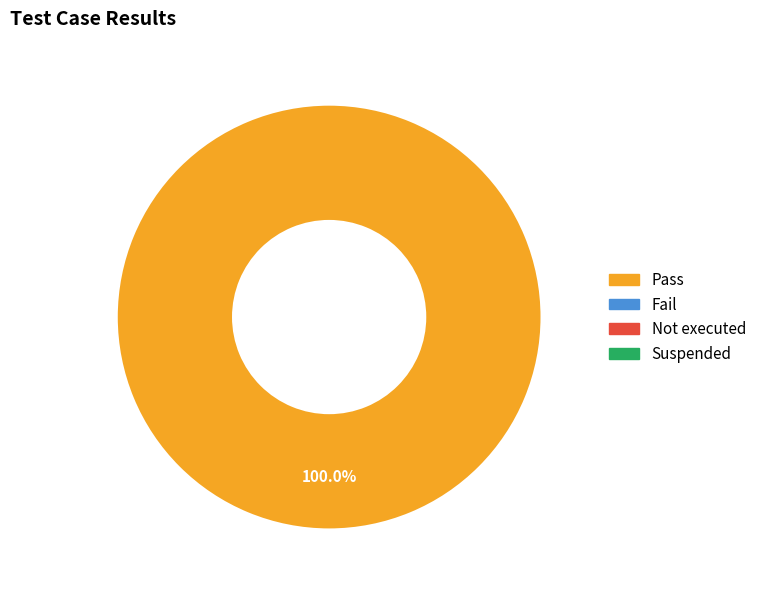

Is there a majority slice in this chart?

Yes